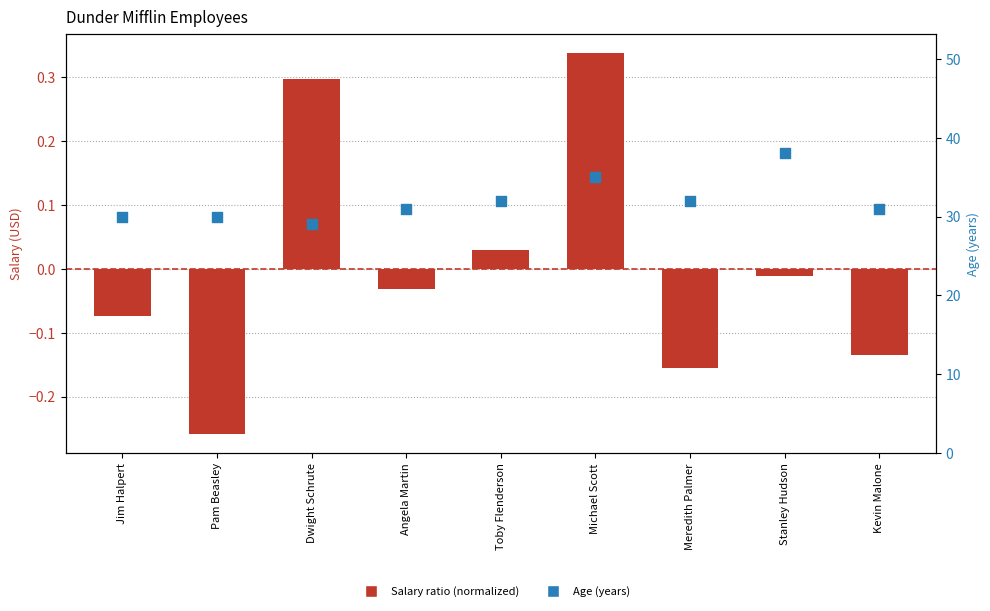

At how many categories does at least one series exceed 16?

9